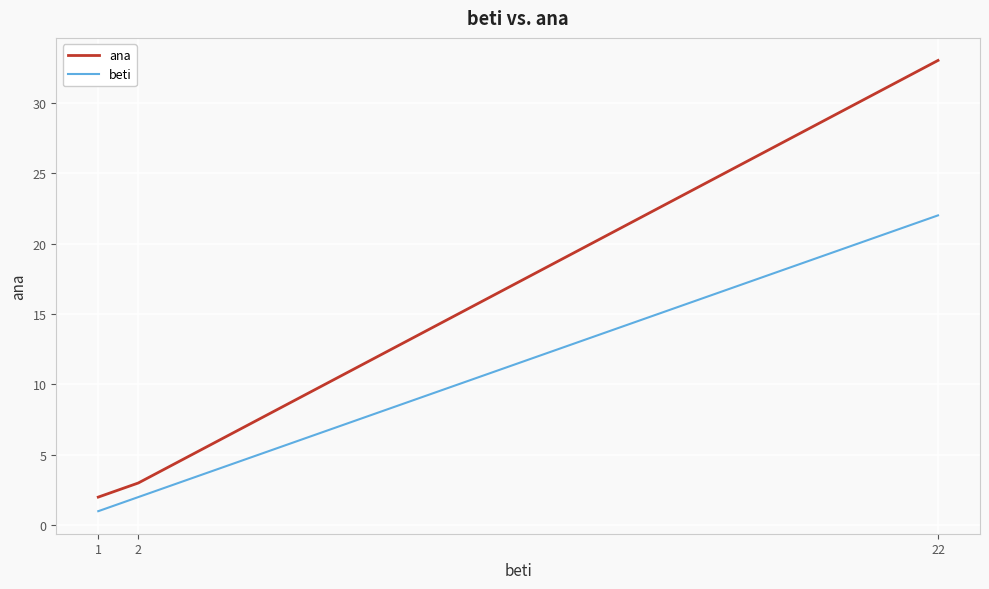

Which series has the largest range (max minus min)?

ana